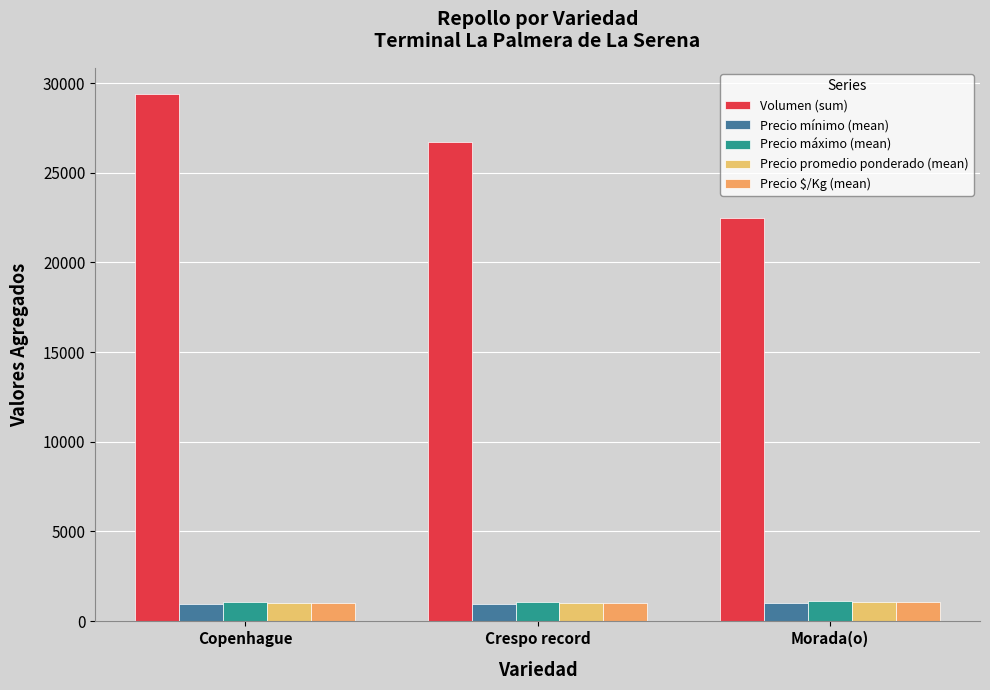

What is the difference between the maximum and minimum values in the Volumen (sum) series?

6920